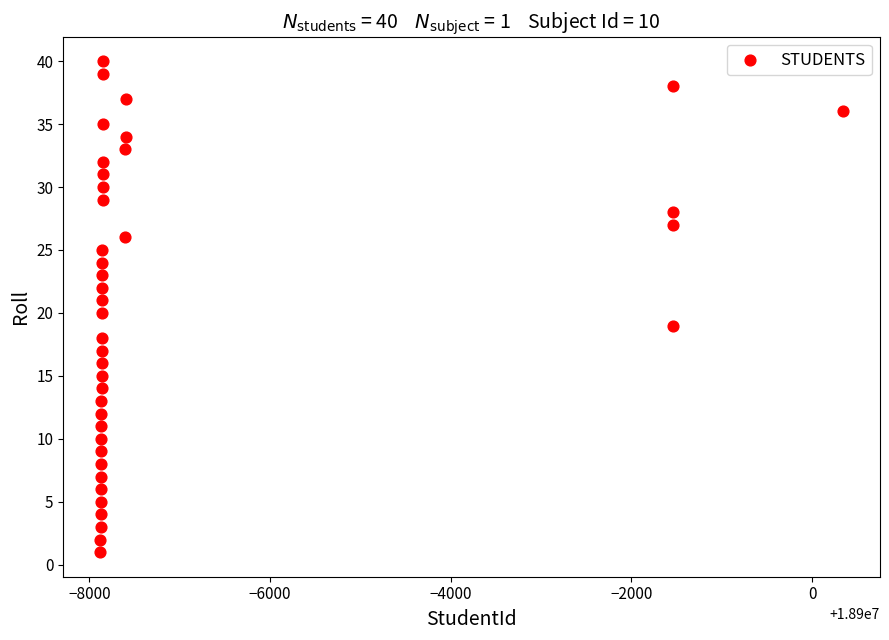

What is the range of X values (max minus min)?

8217